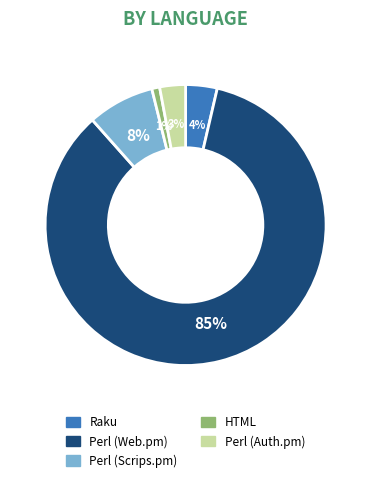

Which category accounts for the majority?

Perl (Web.pm)